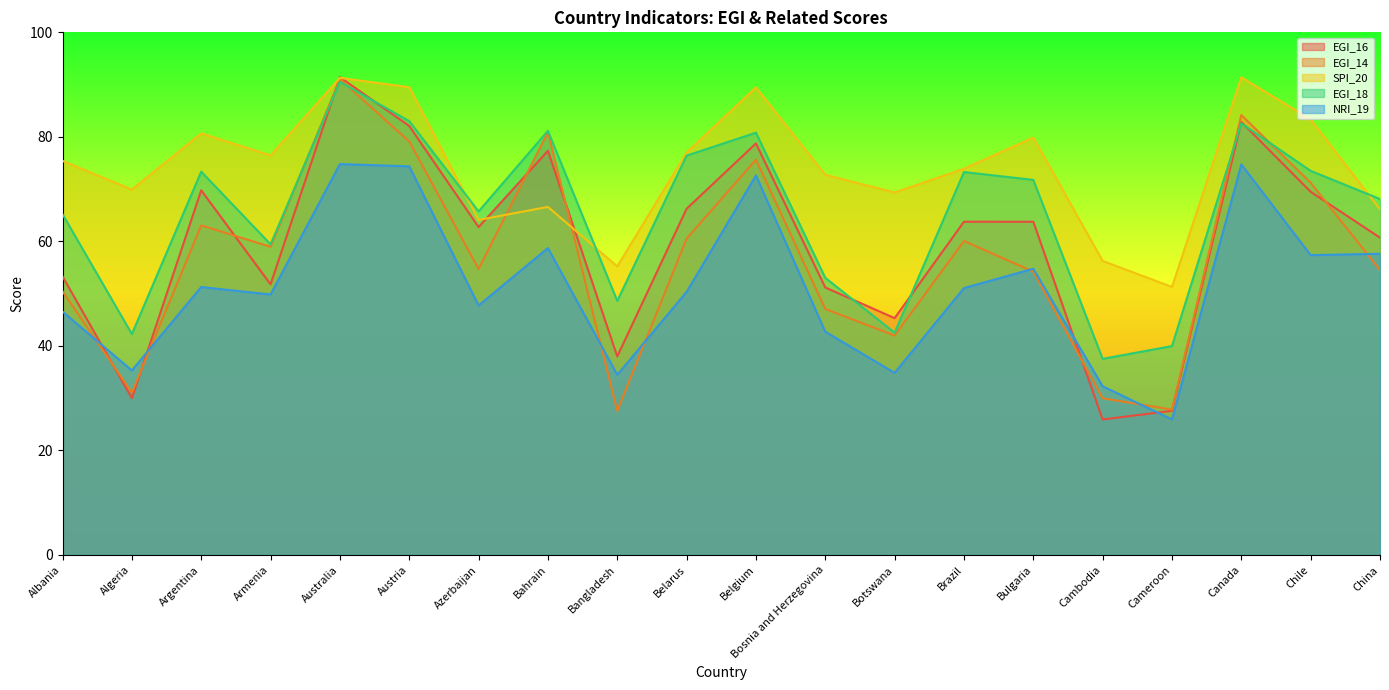

List the series in order of their peak value, highest first.

EGI_16, SPI_20, EGI_14, EGI_18, NRI_19